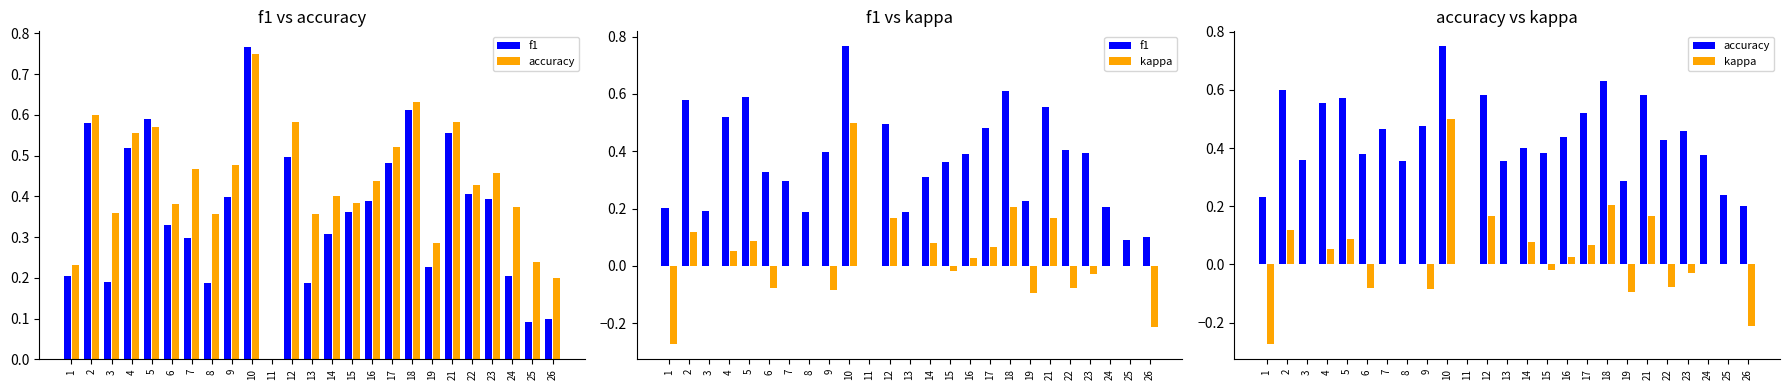

What is the value of the f1 bar at the 6th from the left?

0.3